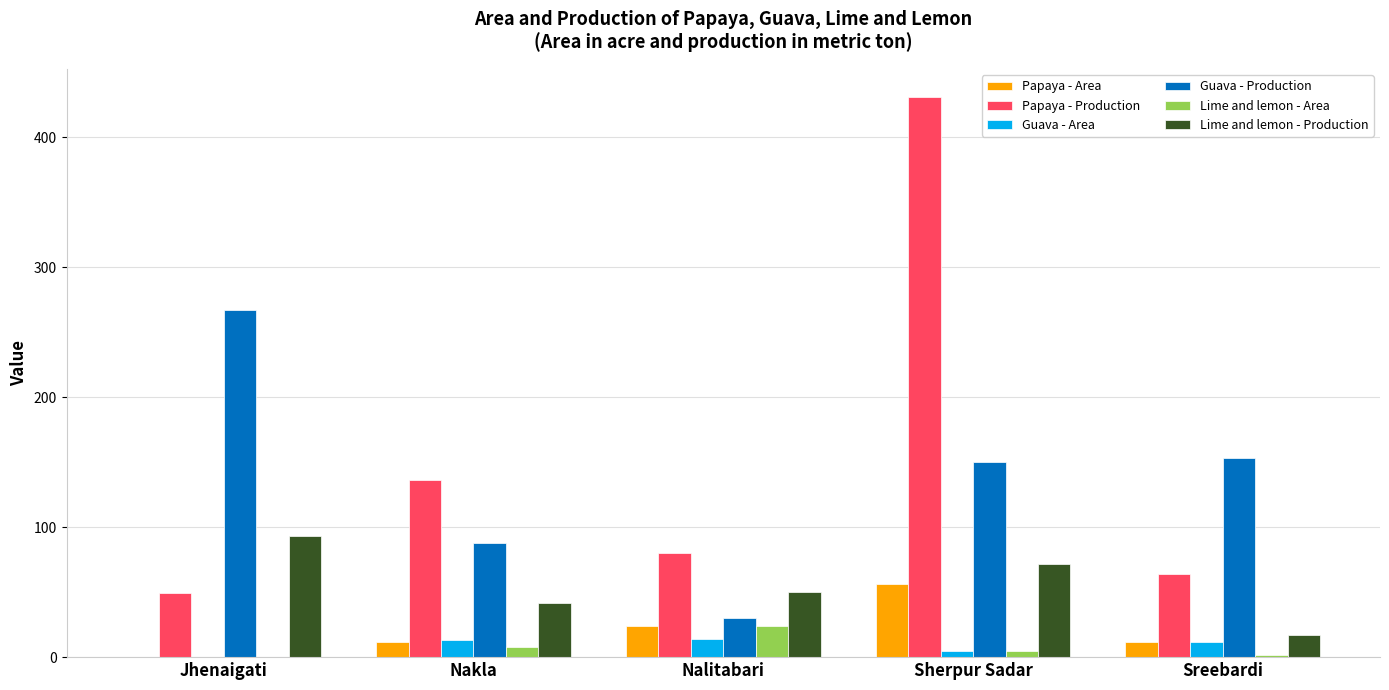

How many positive values does the Guava - Area series have?

4